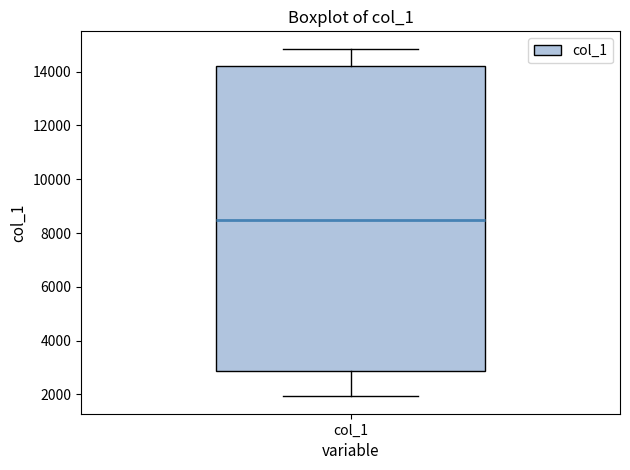

Read this box plot against the y-axis: the position of the median line, the range covered by the box, and the ends of both whiskers. The values are not printed on the chart, so give them approximately, as read against the axis.

median 8600, box 2800 to 14200, whiskers 2000 to 14800